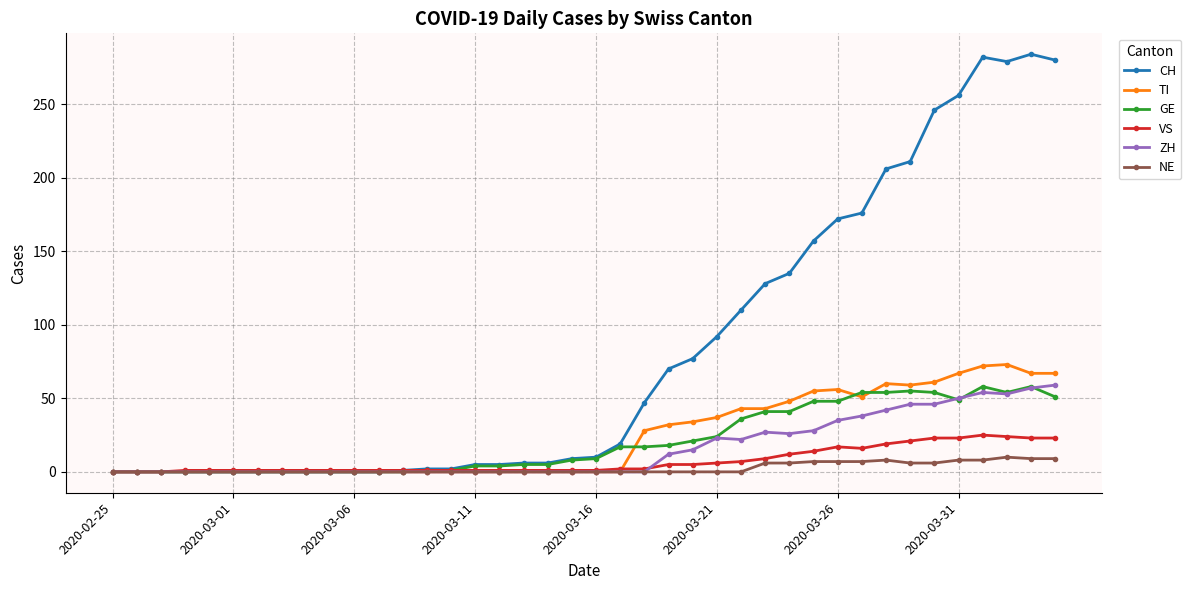

At how many categories does at least one series exceed 275?

4